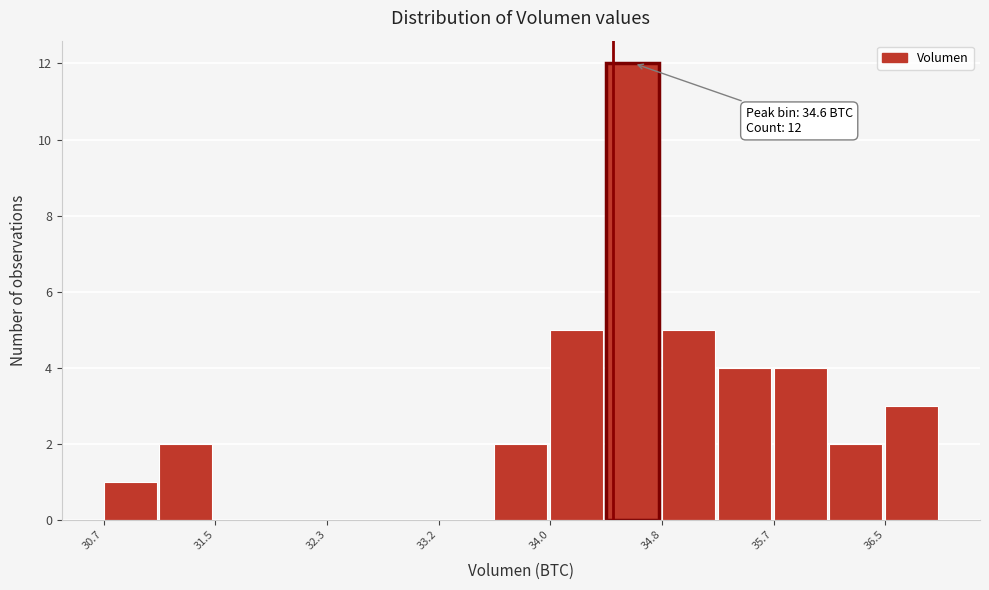

Over which range of the x-axis is the bar tallest?

34.4 to 34.8